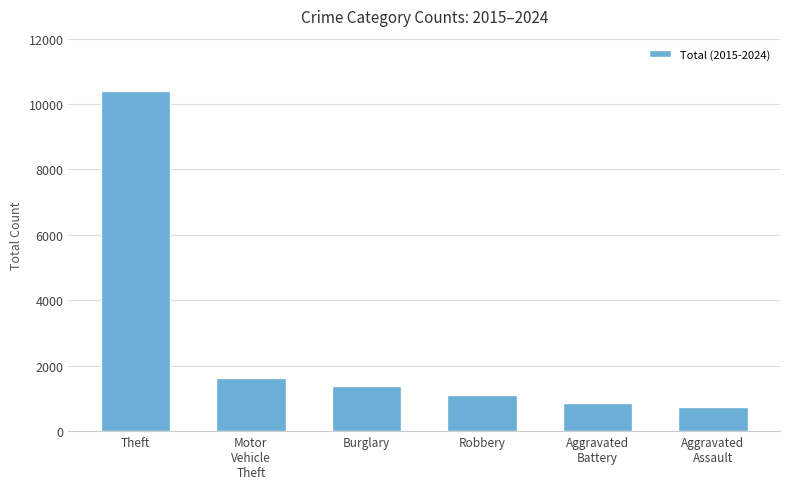

How many bars are there in total?

6